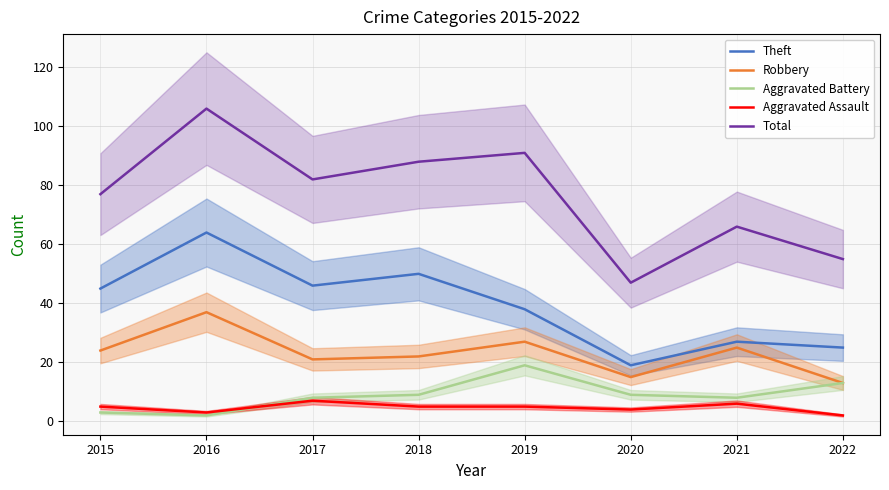

What is the value of the Aggravated Assault point at the 8th from the left?

2